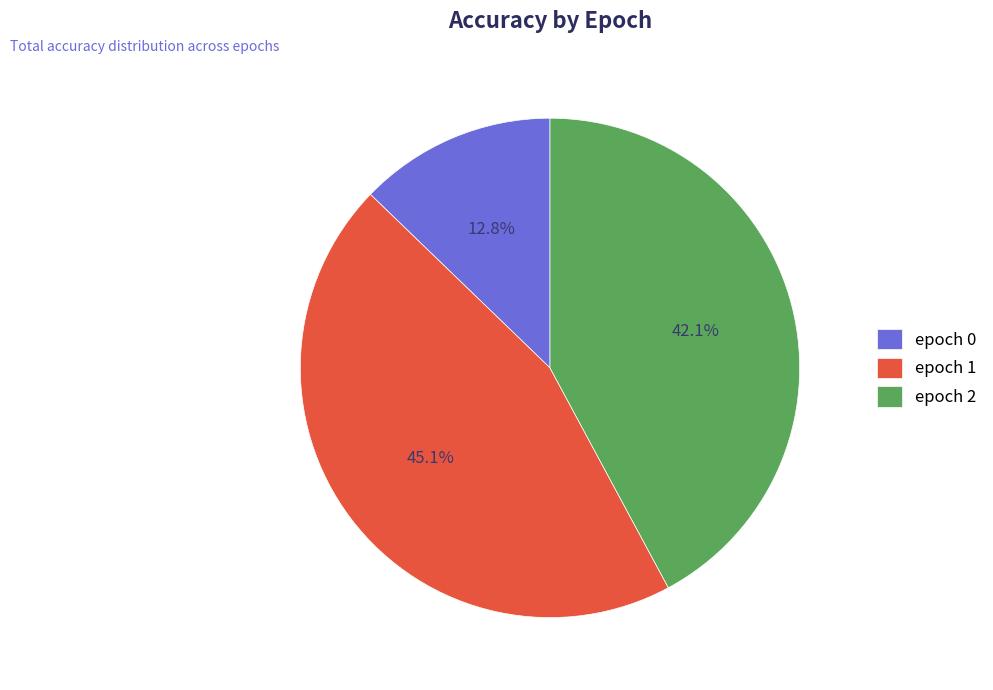

Count the number of slices in the pie.

3